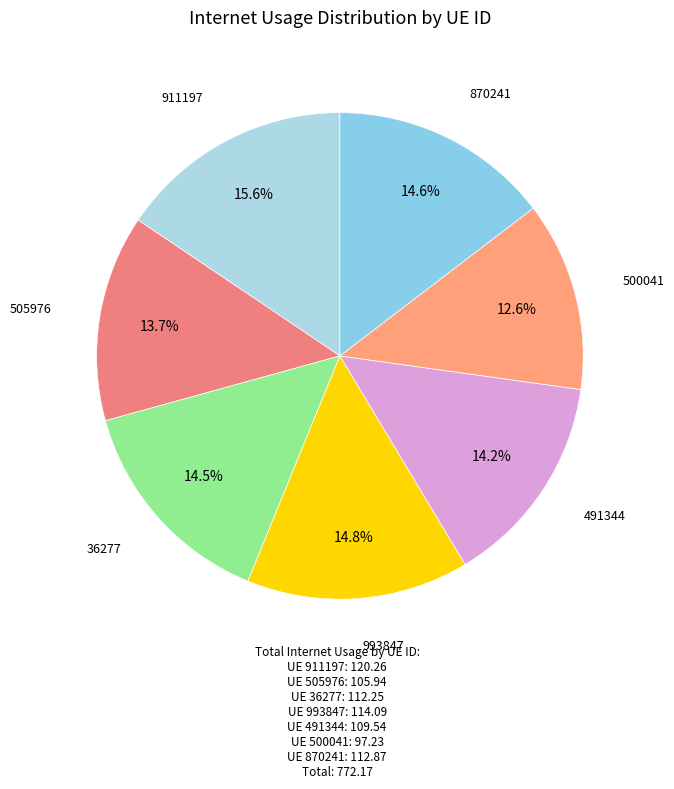

How many segments does this pie chart have?

7